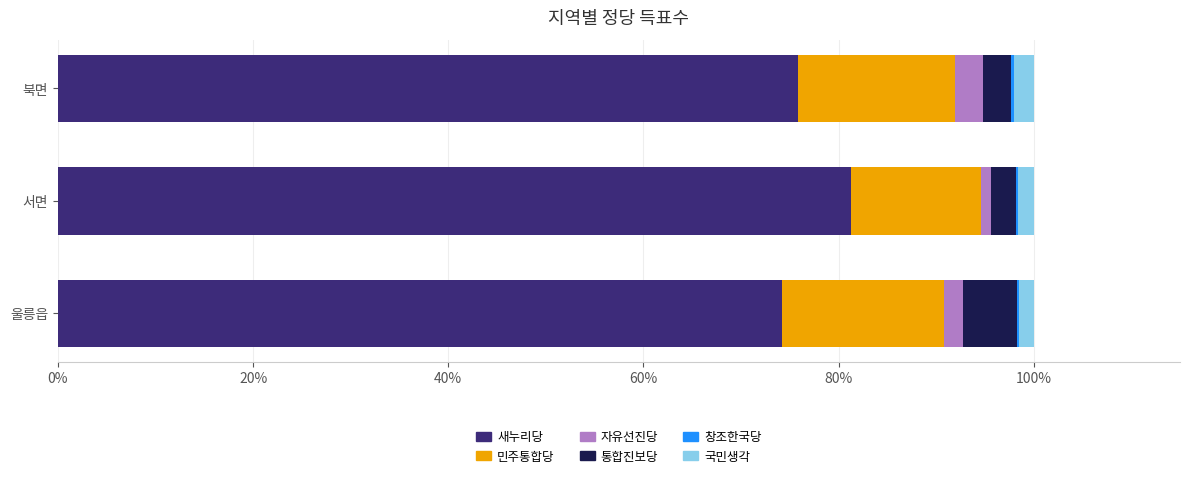

The 새누리당 series shows 74.2 at 울릉읍. True or false?

True